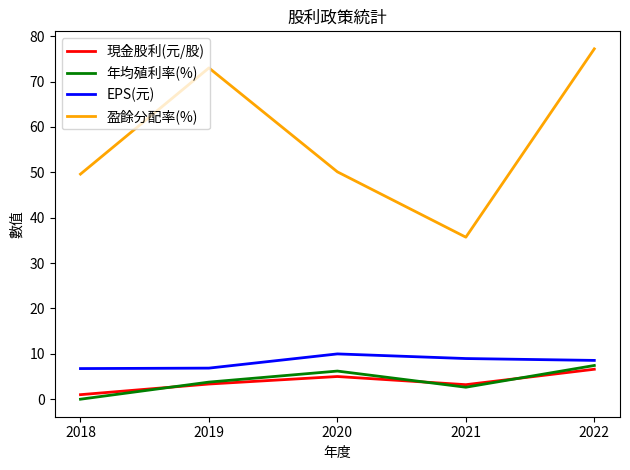

The EPS(元) series shows 10.0 at 2020. True or false?

True